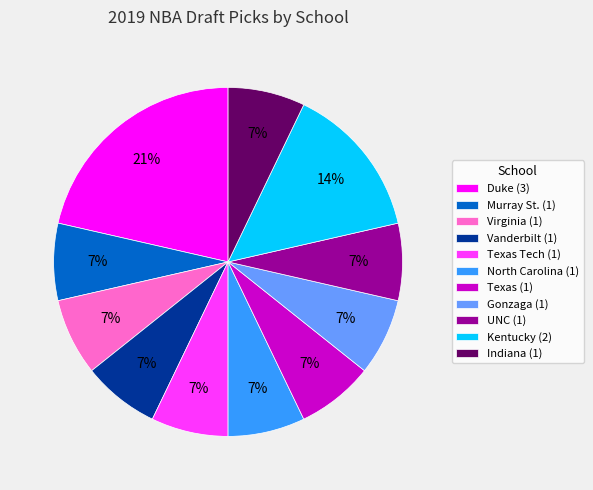

Which category has the biggest portion of the pie?

Duke (3)